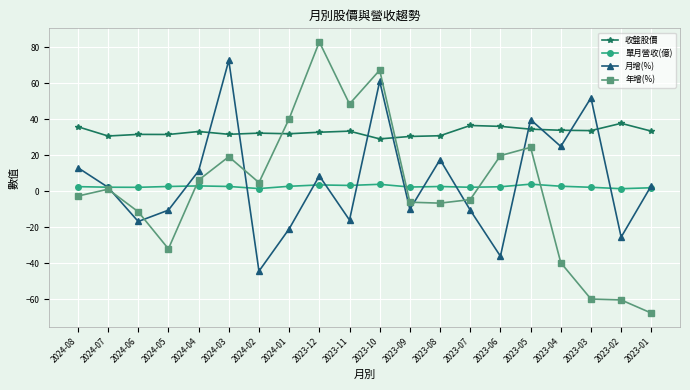

True or false: 單月營收(億) and 收盤股價 cross at least once.

False